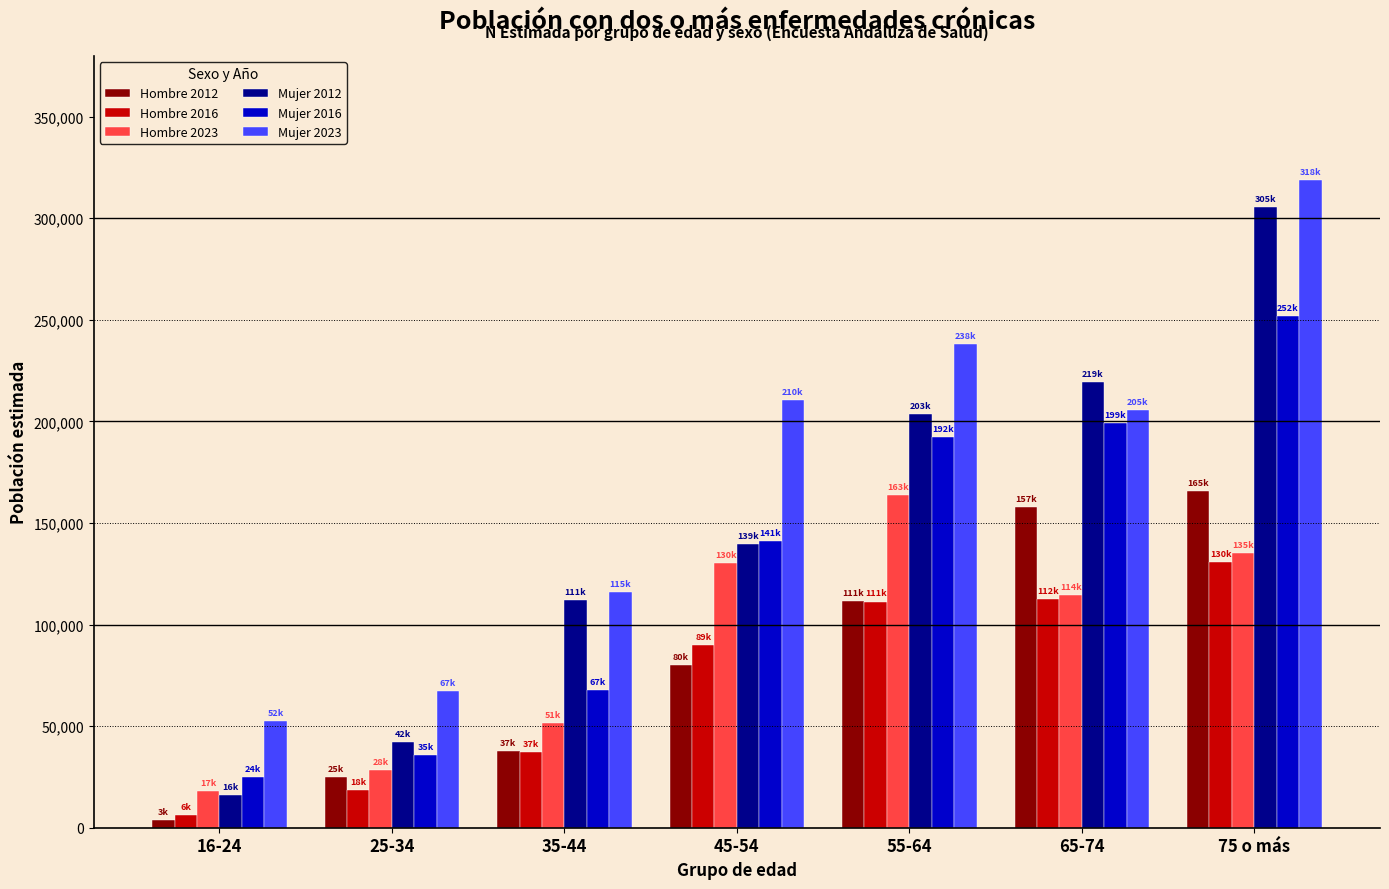

Which series has the largest total across all categories?

Mujer 2023